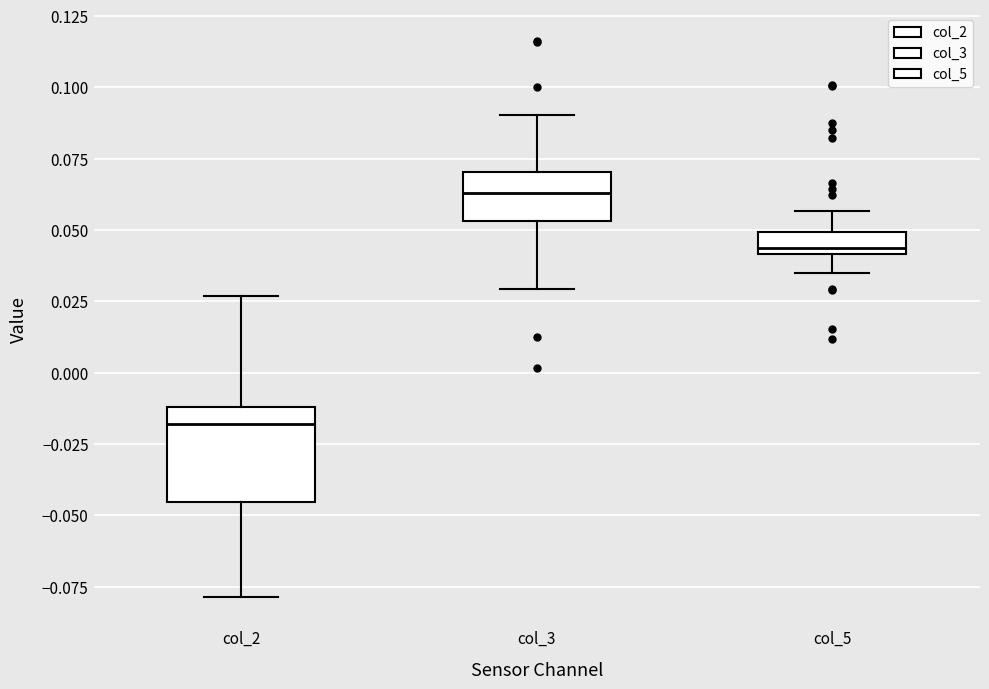

Comparing the boxes themselves (not the whiskers), which one is the tallest?

col_2